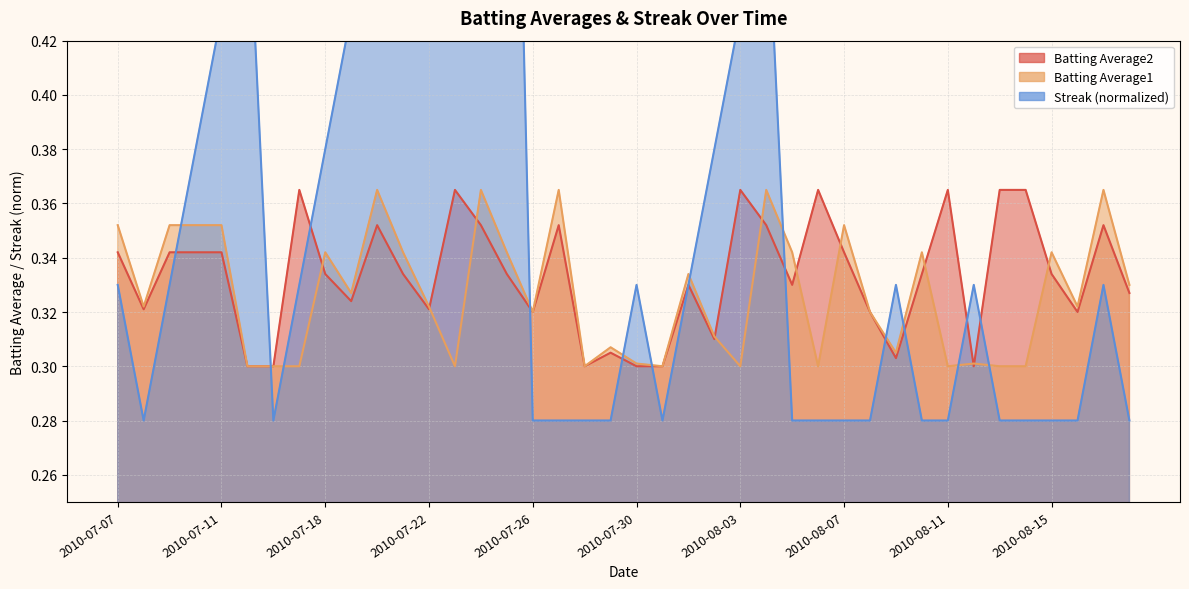

Reading left to right, extract all data points from this chart.

Batting Average1: 0.4	0.3	0.4	0.4	0.4	0.3	0.3	0.3	0.3	0.3	0.4	0.3	0.3	0.3	0.4	0.3	0.3	0.4	0.3	0.3	0.3	0.3	0.3	0.3	0.3	0.4	0.3	0.3	0.4	0.3	0.3	0.3	0.3	0.3	0.3	0.3	0.3	0.3	0.4	0.3
Batting Average2: 0.3	0.3	0.3	0.3	0.3	0.3	0.3	0.4	0.3	0.3	0.4	0.3	0.3	0.4	0.4	0.3	0.3	0.4	0.3	0.3	0.3	0.3	0.3	0.3	0.4	0.4	0.3	0.4	0.3	0.3	0.3	0.3	0.4	0.3	0.4	0.4	0.3	0.3	0.4	0.3
Streak: 0.3	0.3	0.3	0.4	0.4	0.5	0.3	0.3	0.4	0.4	0.5	0.5	0.6	0.6	0.6	0.7	0.3	0.3	0.3	0.3	0.3	0.3	0.3	0.4	0.4	0.5	0.3	0.3	0.3	0.3	0.3	0.3	0.3	0.3	0.3	0.3	0.3	0.3	0.3	0.3